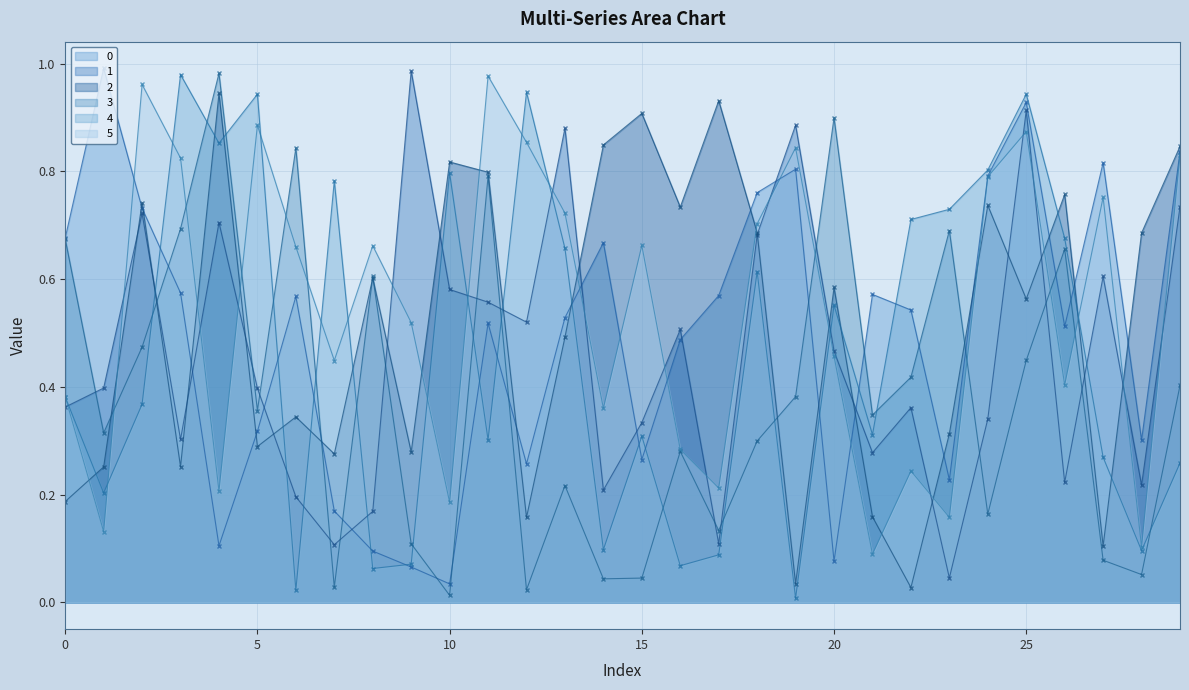

True or false: 0 has a value of 0.3 at 2.

False